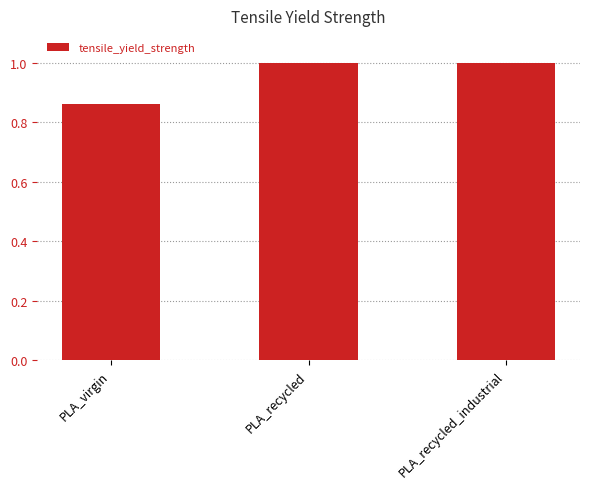

Which label corresponds to the smallest value in the chart?

PLA_virgin